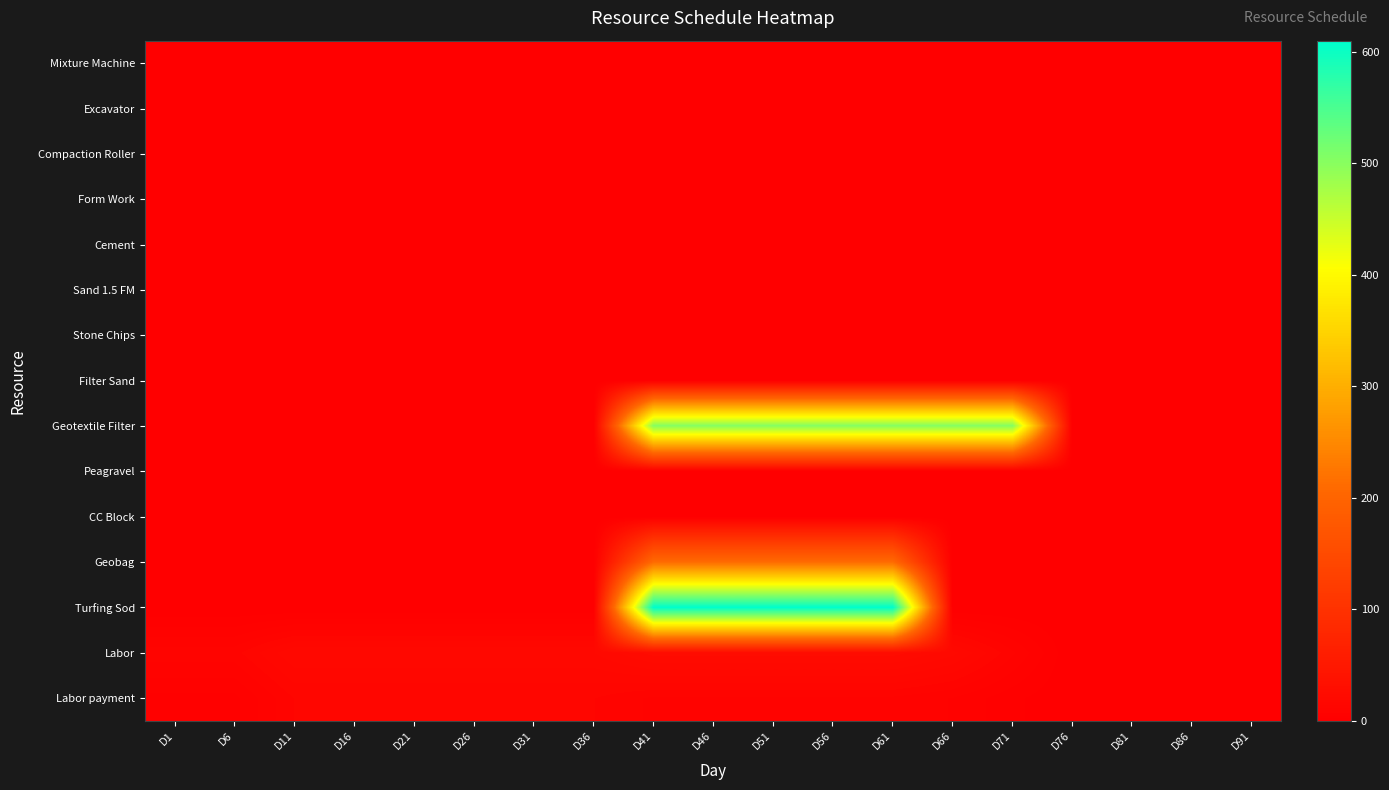

What is the total value across all series at D21?

33